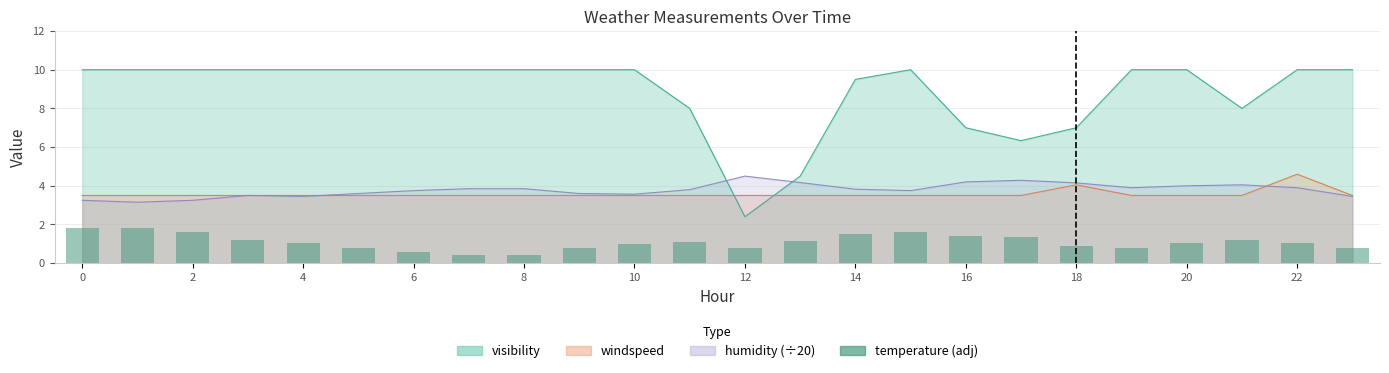

Where is the data nearest to the value 1?

10